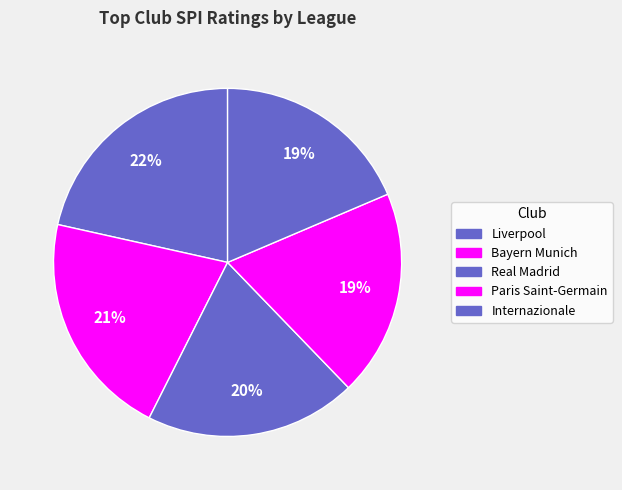

Count the number of slices in the pie.

5